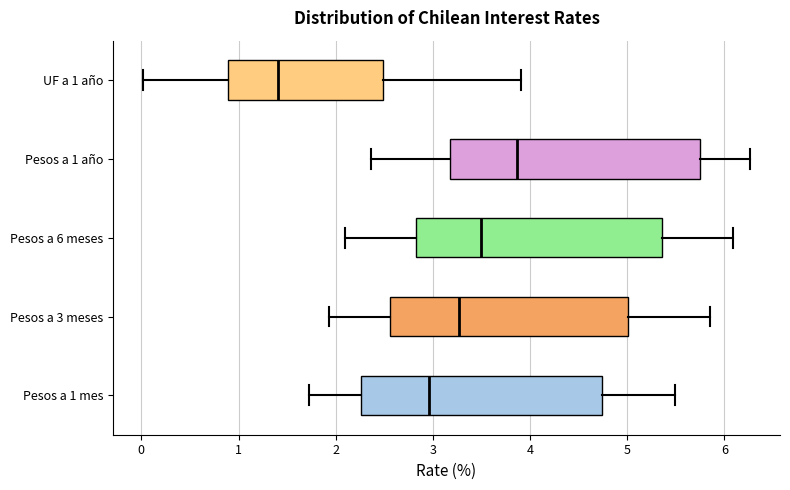

Reading bottom to top, read every box against the x-axis: the position of its median line, the range the box covers, and the ends of its whiskers. The values are not printed on the chart, so give them approximately, as read against the axis.

Pesos a 1 mes: median 3.0, box 2.3 to 4.7, whiskers 1.7 to 5.5
Pesos a 3 meses: median 3.3, box 2.6 to 5.0, whiskers 1.9 to 5.9
Pesos a 6 meses: median 3.5, box 2.8 to 5.4, whiskers 2.1 to 6.1
Pesos a 1 año: median 3.9, box 3.2 to 5.7, whiskers 2.4 to 6.3
UF a 1 año: median 1.4, box 0.9 to 2.5, whiskers 0.0 to 3.9